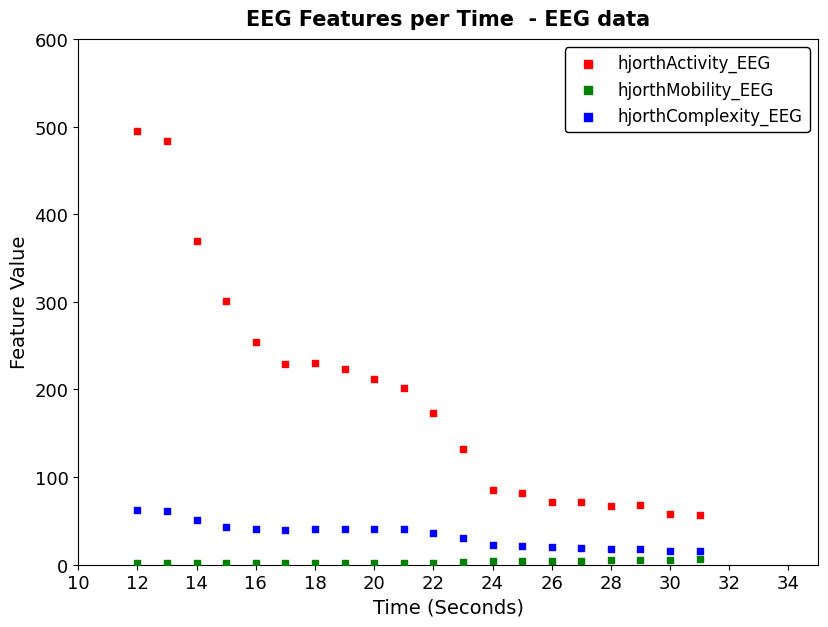

What are all the series names shown in the legend?

hjorthActivity_EEG, hjorthMobility_EEG, hjorthComplexity_EEG